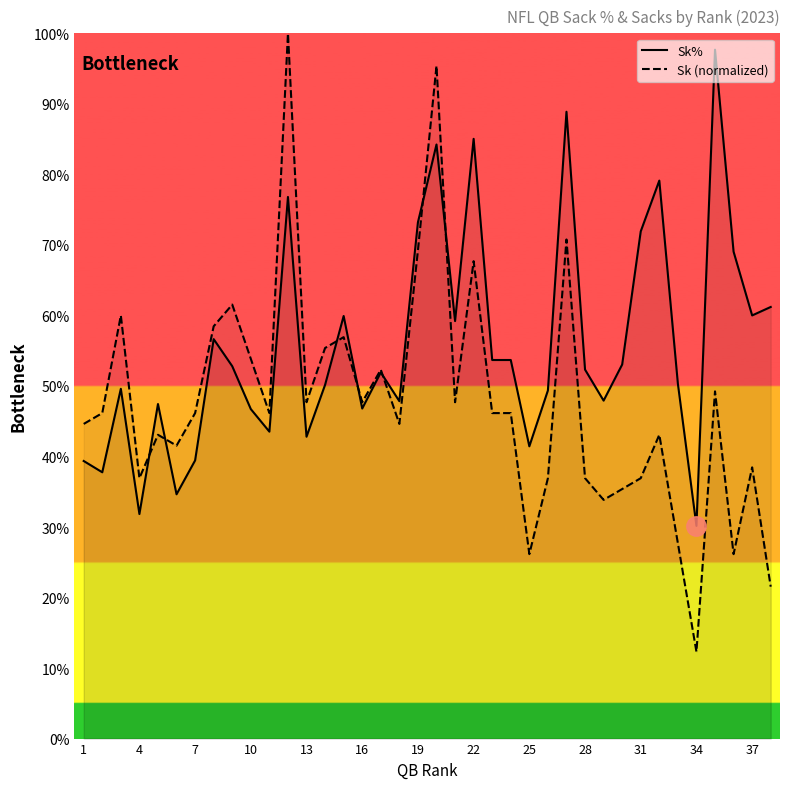

The Sk (normalized) series shows 23.1 at 13. True or false?

False